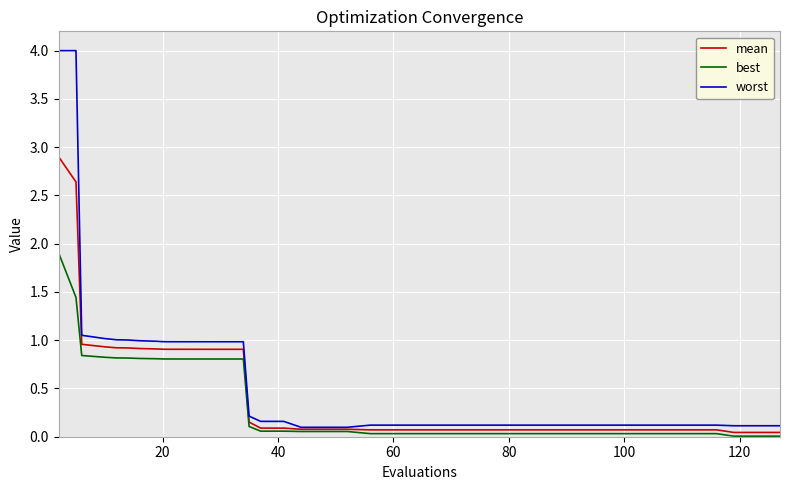

Which series has the widest spread of values?

worst